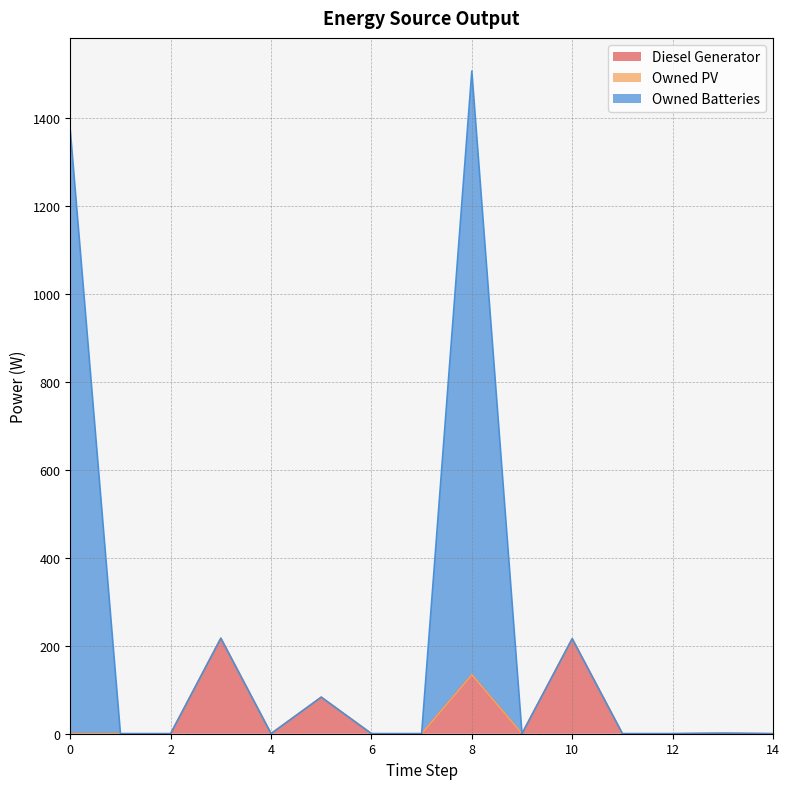

Where is Diesel Generator nearest to the value 108?

5